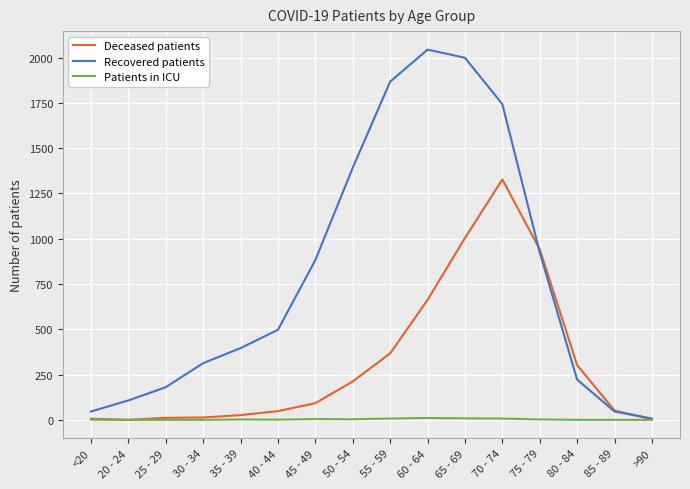

Count the number of data series in this chart.

3